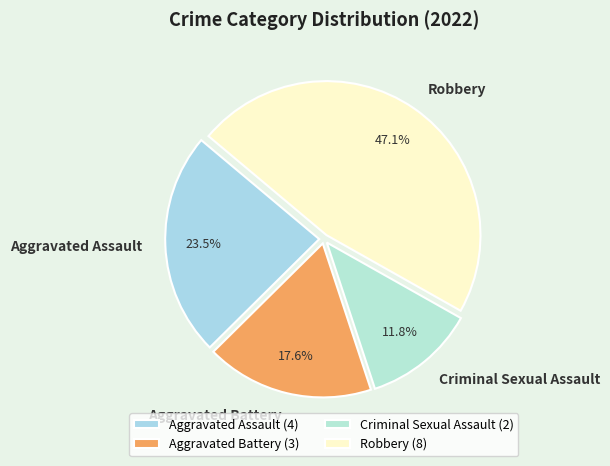

Rank the categories by value from lowest to highest.

Criminal Sexual Assault, Aggravated Battery, Aggravated Assault, Robbery